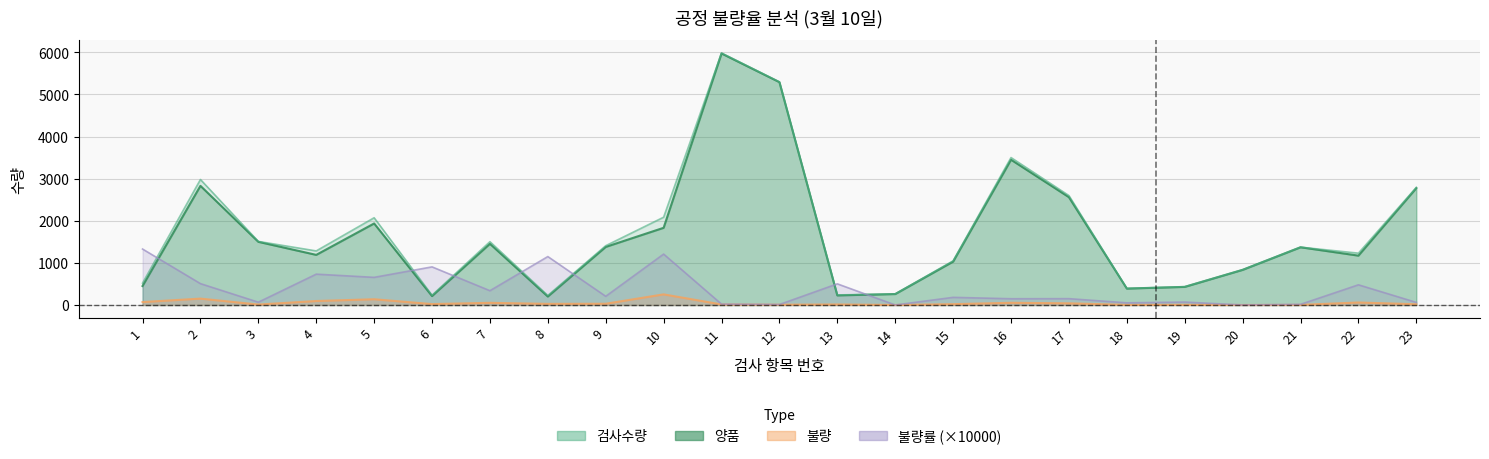

At which label does 불량 first exceed 21?

1